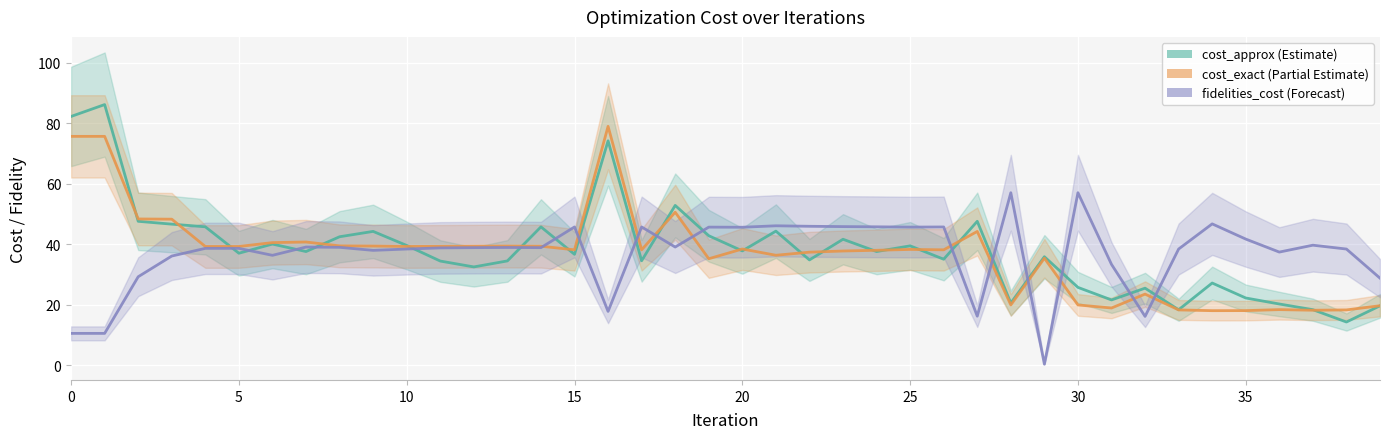

How many categories are shown in the chart?

40